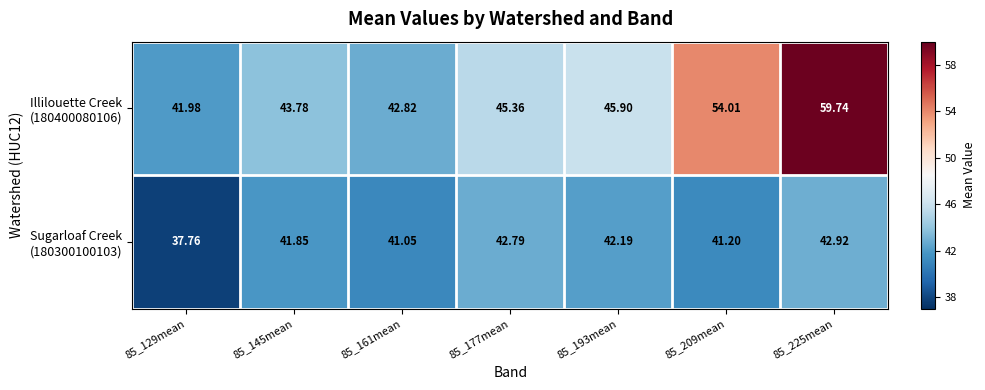

How many data points does each series have?

7